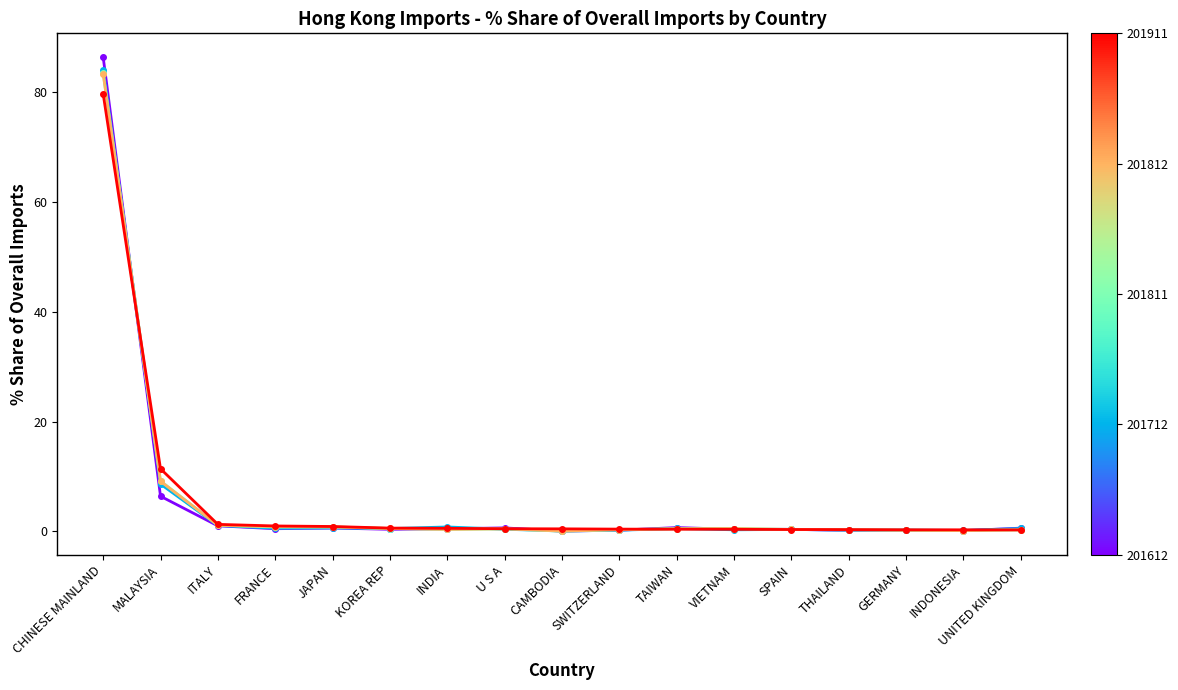

What is the spread (max minus min) of values at MALAYSIA?

5.0